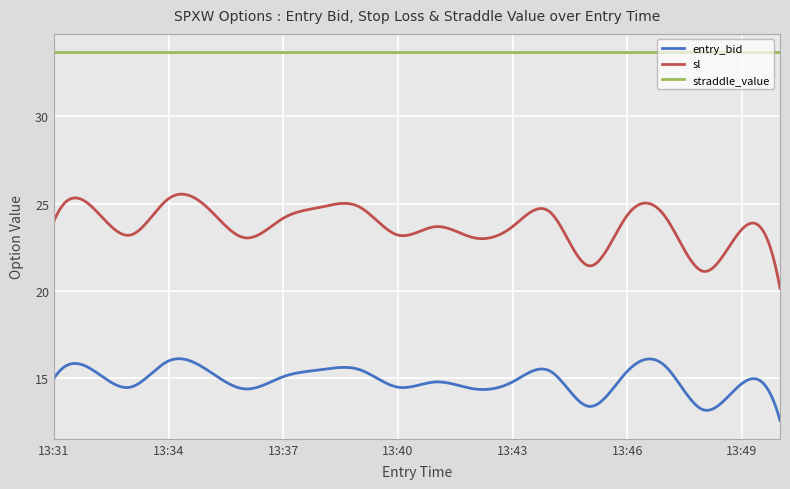

What is the difference between the maximum and minimum values in the entry_bid series?

3.5